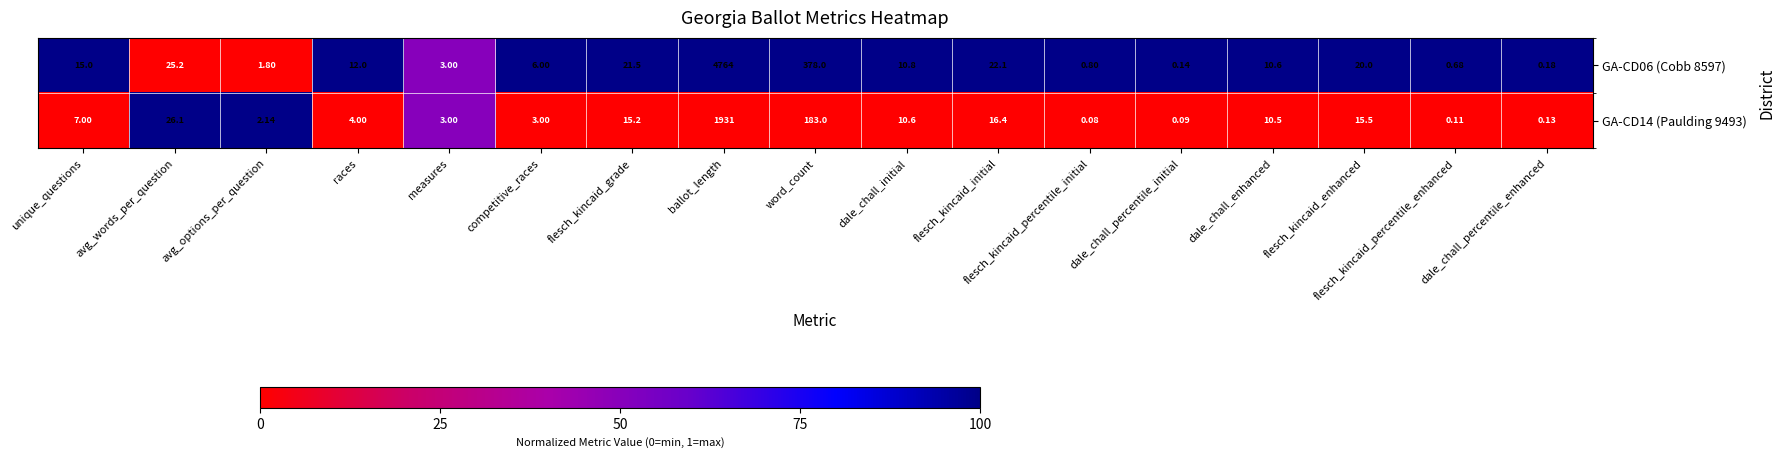

Which category has the highest value across all series?

ballot_length